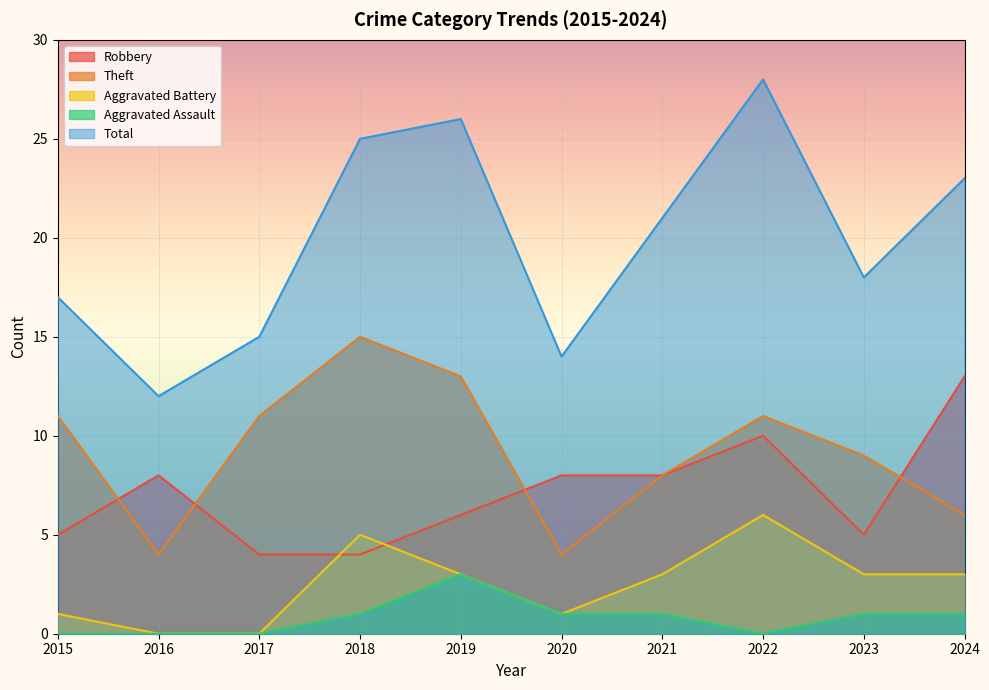

Which series changed the most between 2021 and 2024?

Robbery